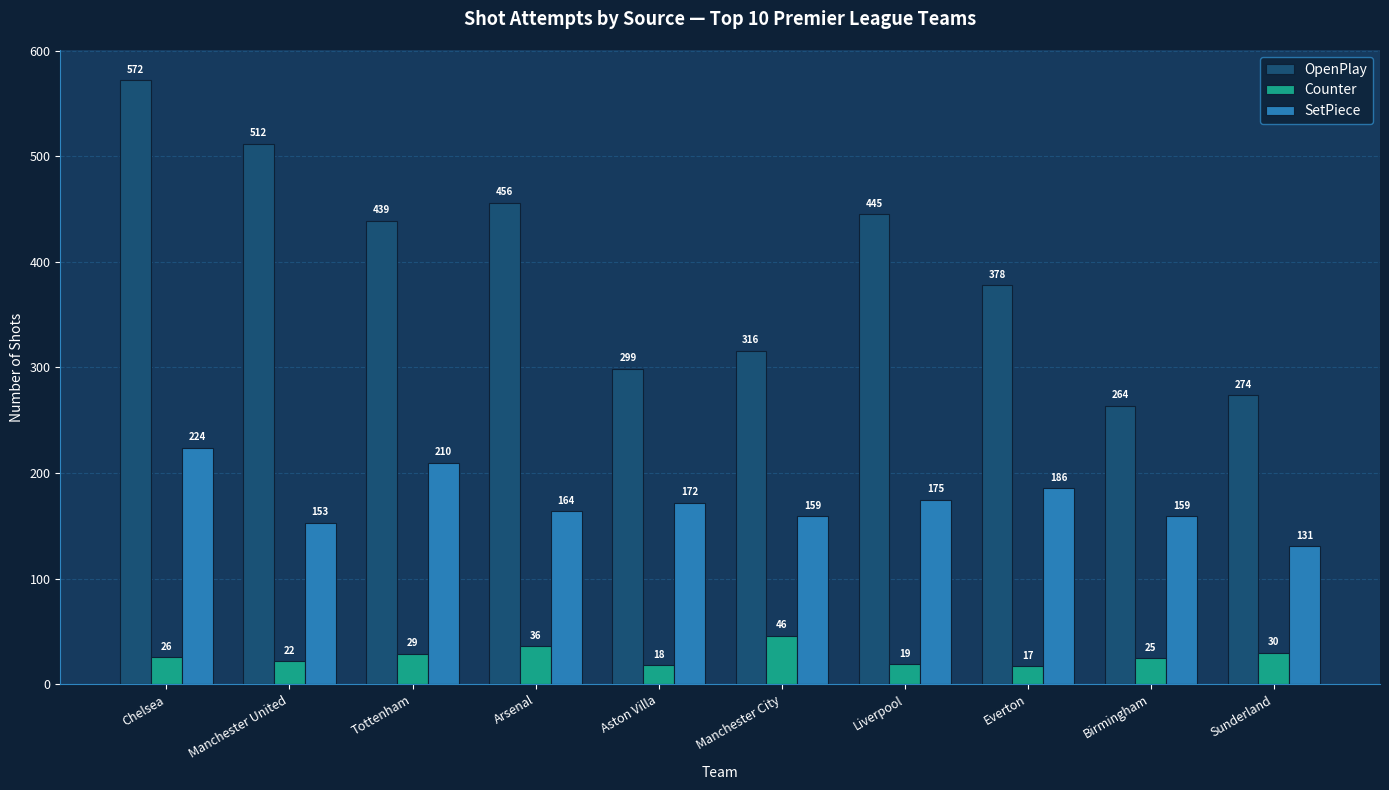

What is the label of the 1st bar from the right?

Sunderland